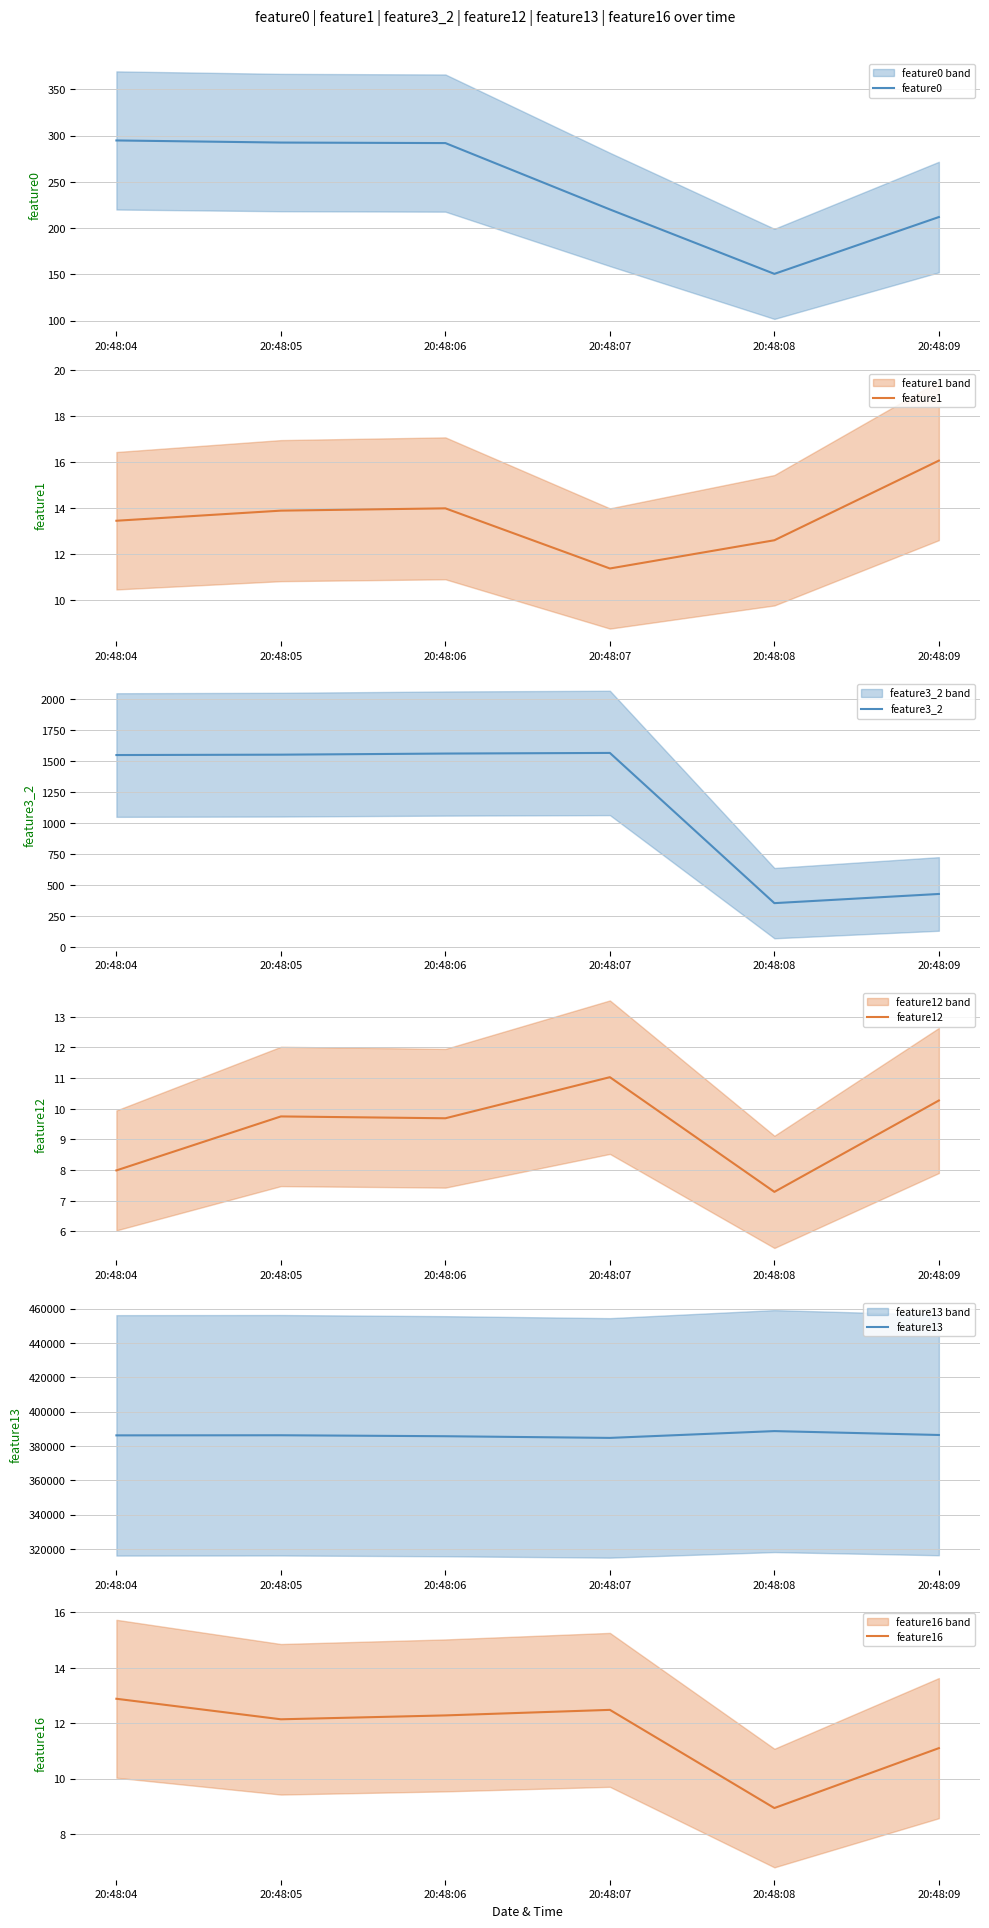

What is the value of the feature3_2 point at the 4th from the left?

1564.0